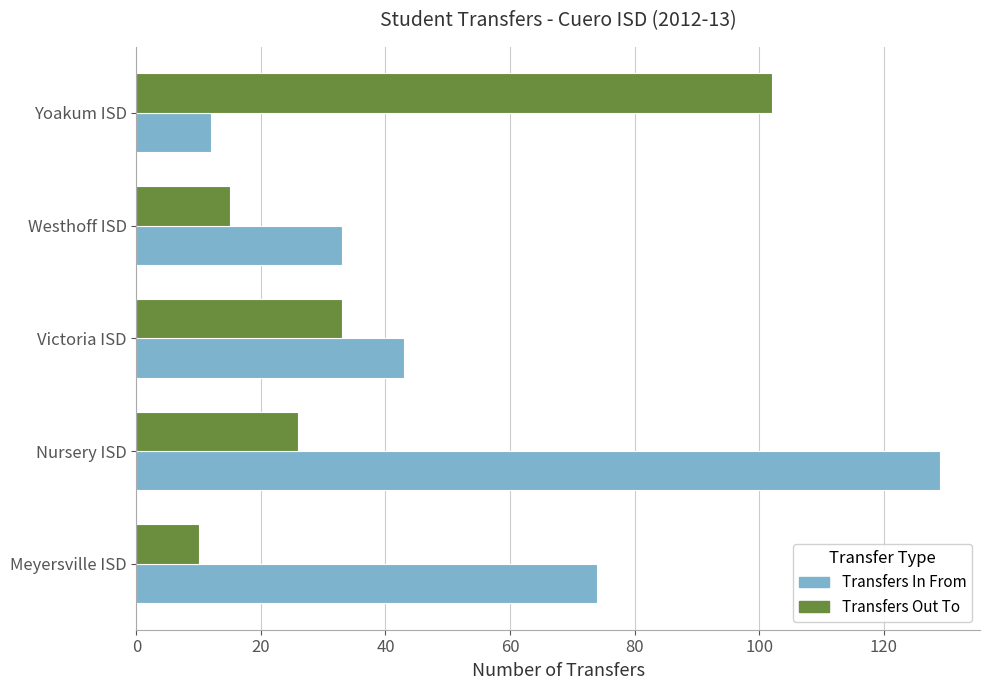

At which label is Transfers Out To closest to 56?

Victoria ISD